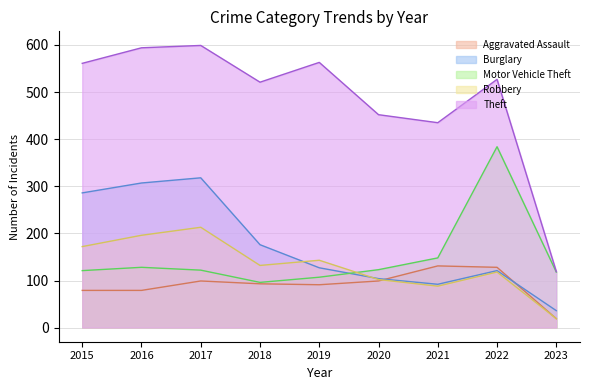

True or false: Aggravated Assault and Theft cross at least once.

False